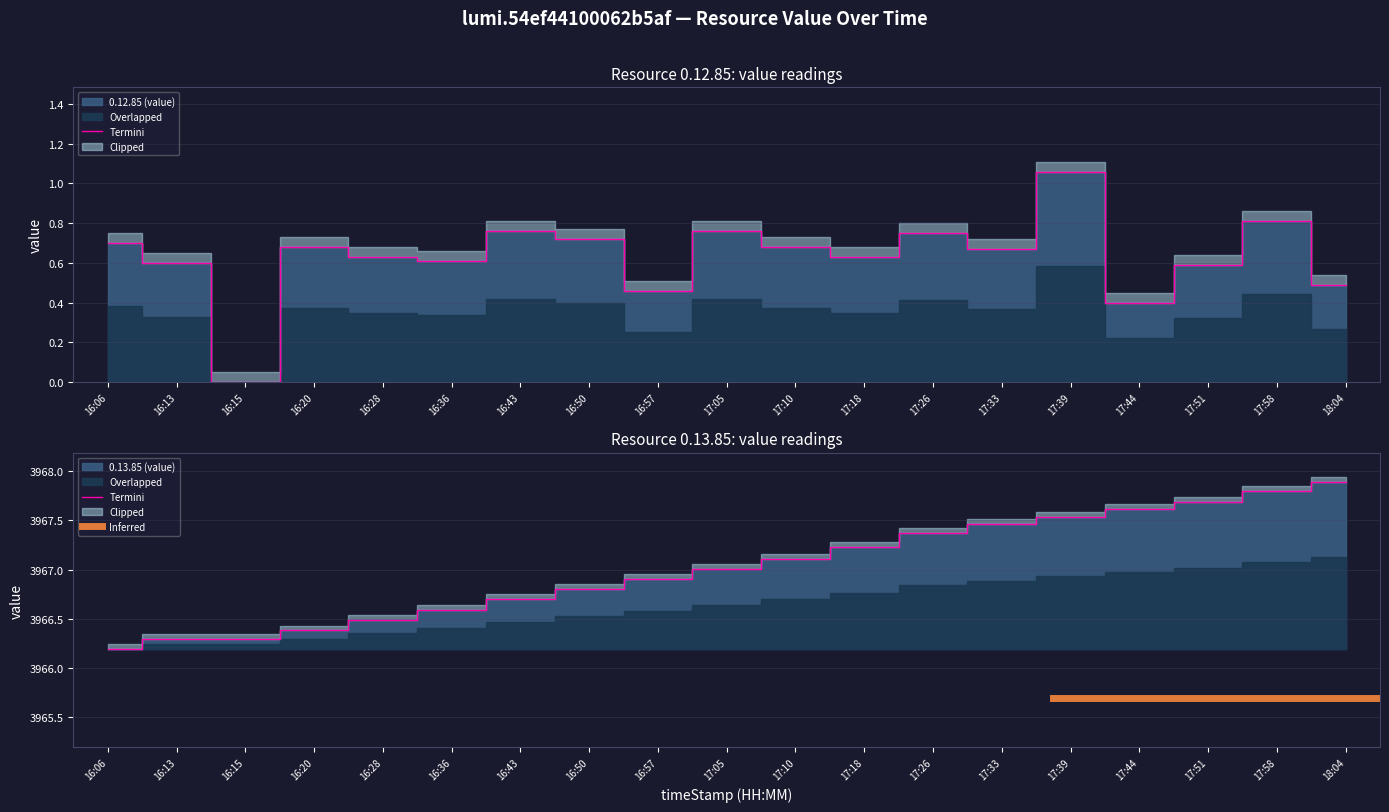

What is the label of the 15th point from the left?

17:39